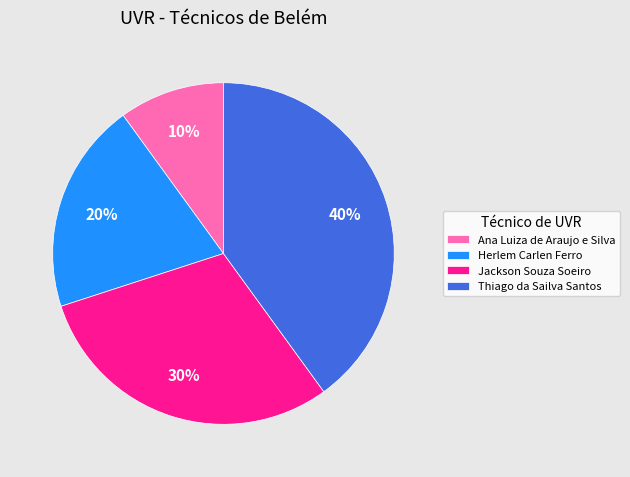

Is it true that Thiago da Sailva Santos is 40% of the pie?

True